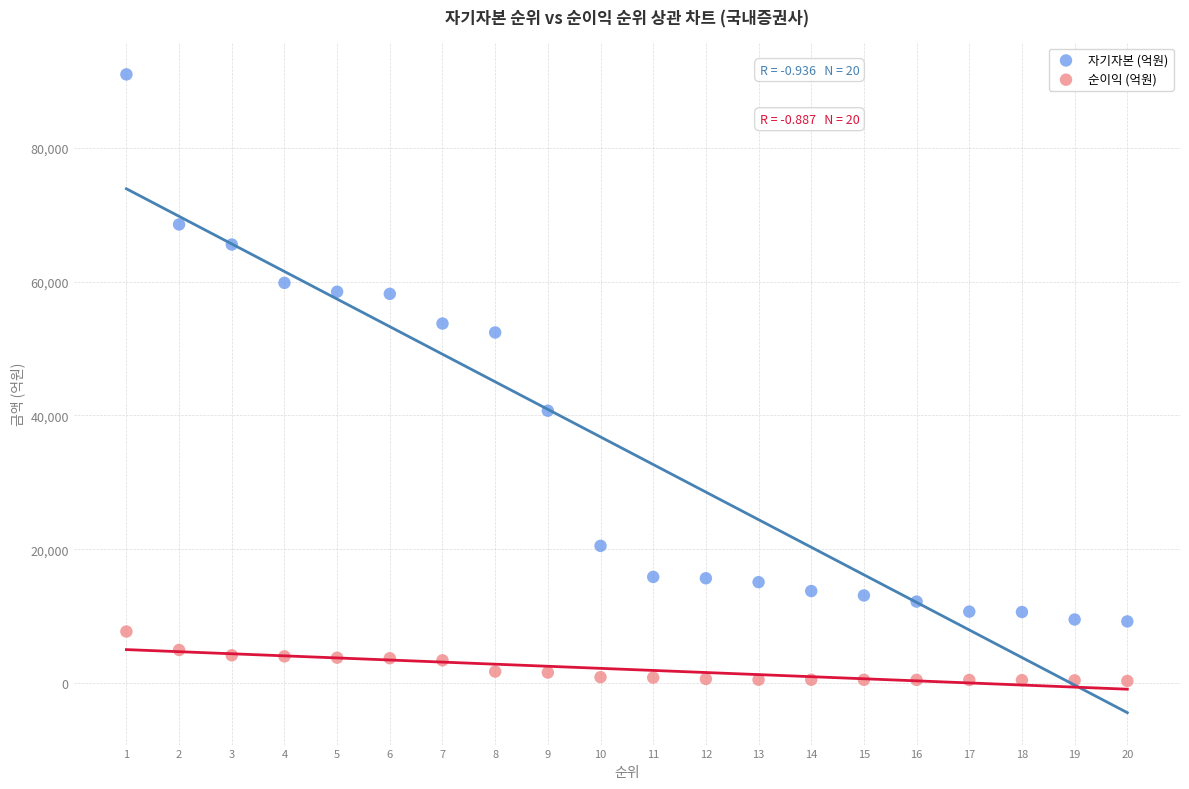

Which series reaches the minimum Y coordinate?

순이익 (억원)